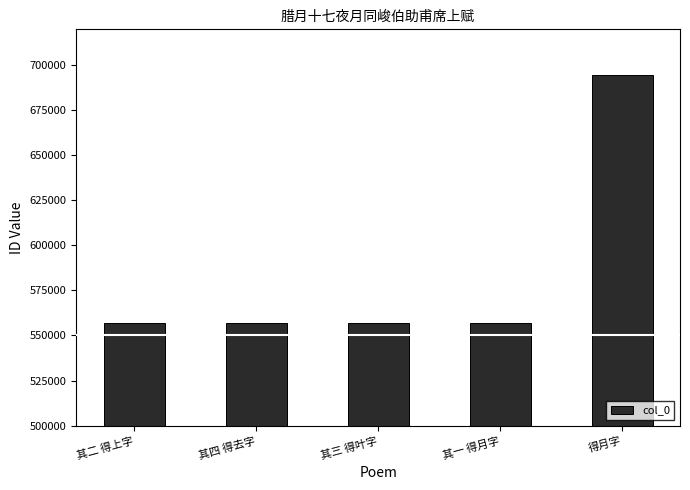

What is the label of the 5th bar from the left?

得月字